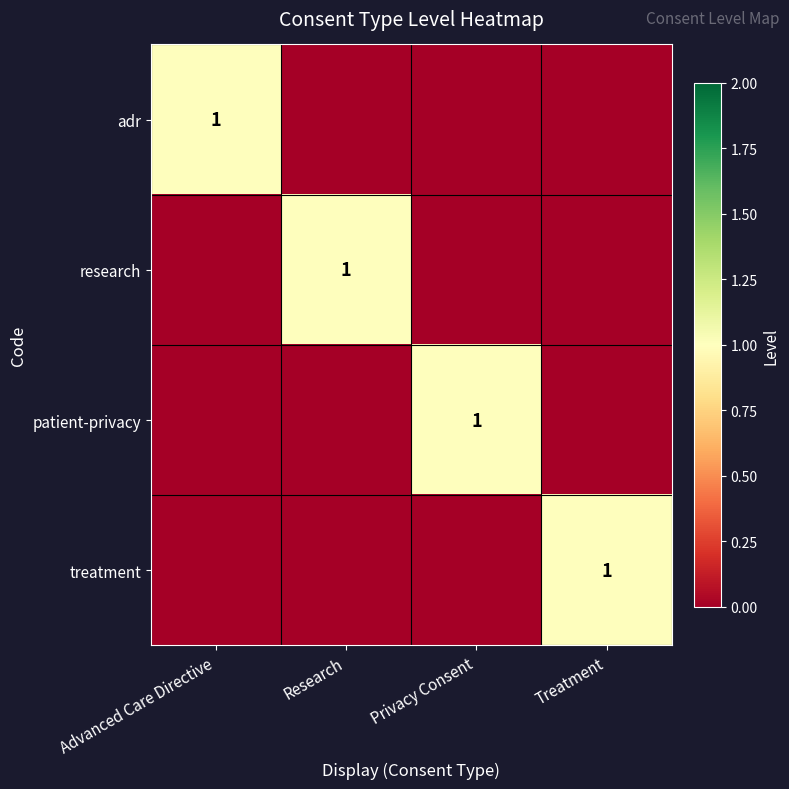

How many positive values does the research series have?

1